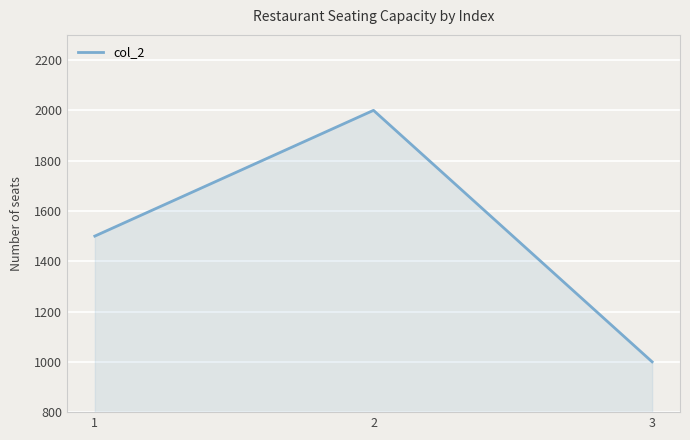

What is the smallest value displayed?

1000